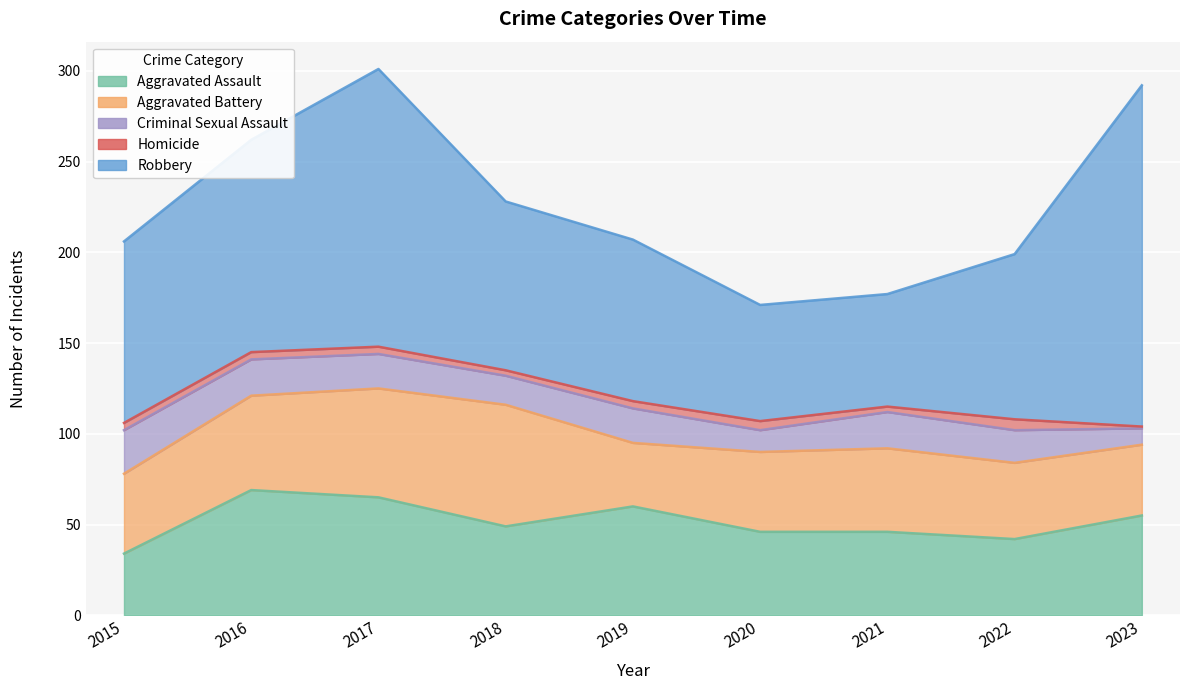

What is the value of the Criminal Sexual Assault point at the 9th from the left?

9